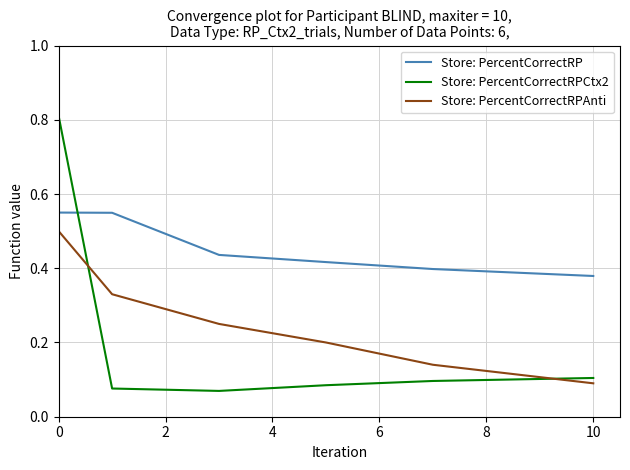

True or false: Store: PercentCorrectRPAnti and Store: PercentCorrectRP cross at least once.

False